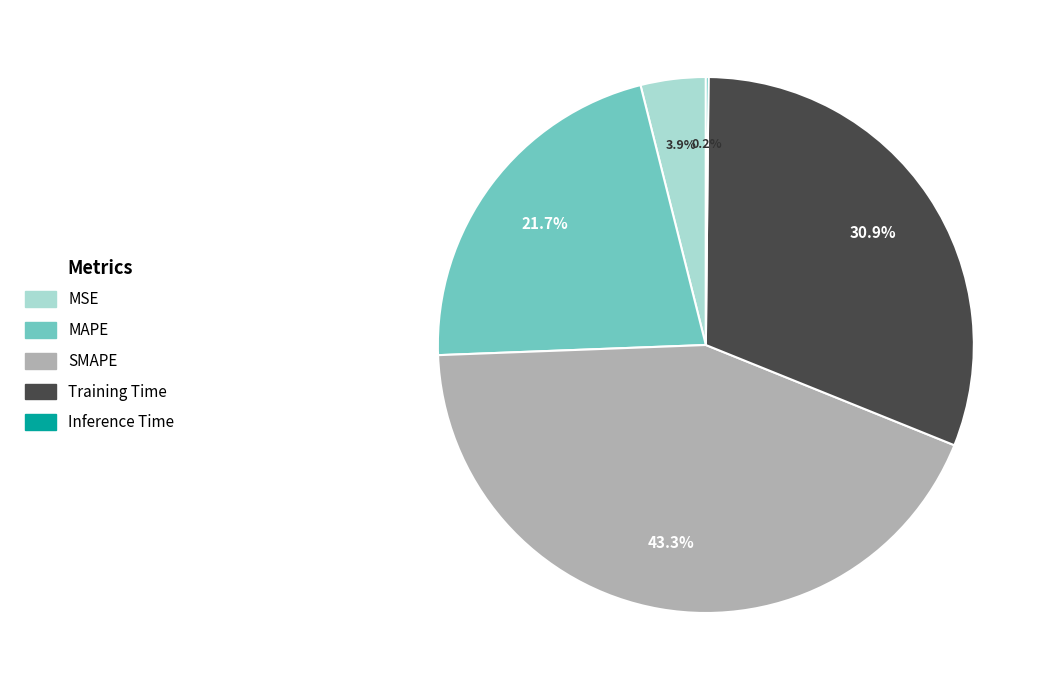

Between MSE and MAPE, which is larger?

MAPE